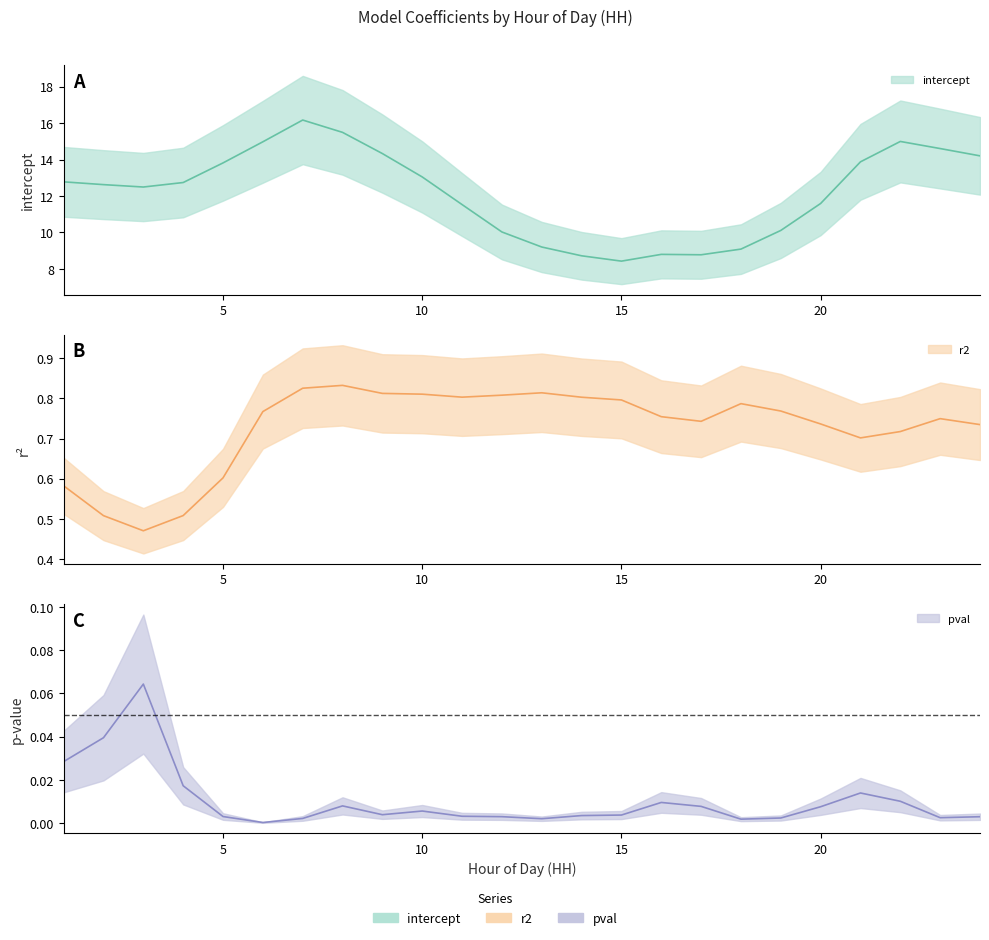

Which category has the lowest value in the intercept series?

15